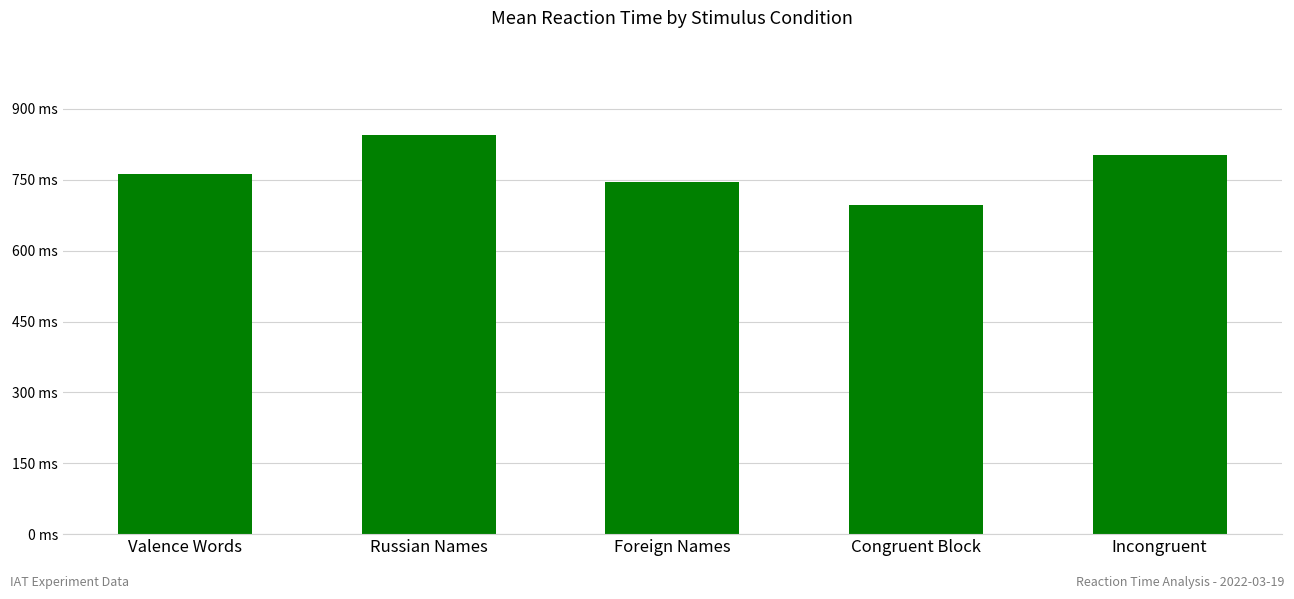

What is the value of the 1st bar from the left?

761.2